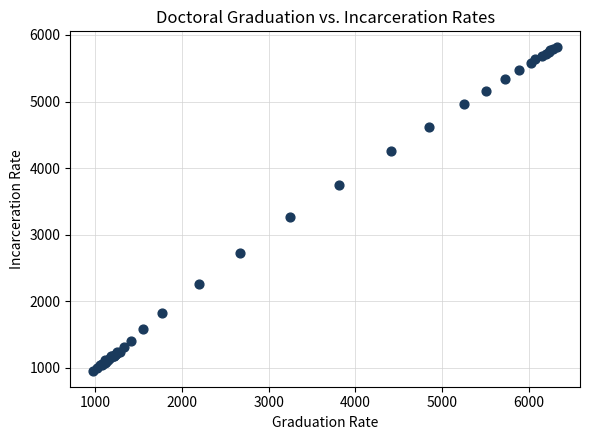

What Y value in the scatter plot is closest to 3386?

3259.9